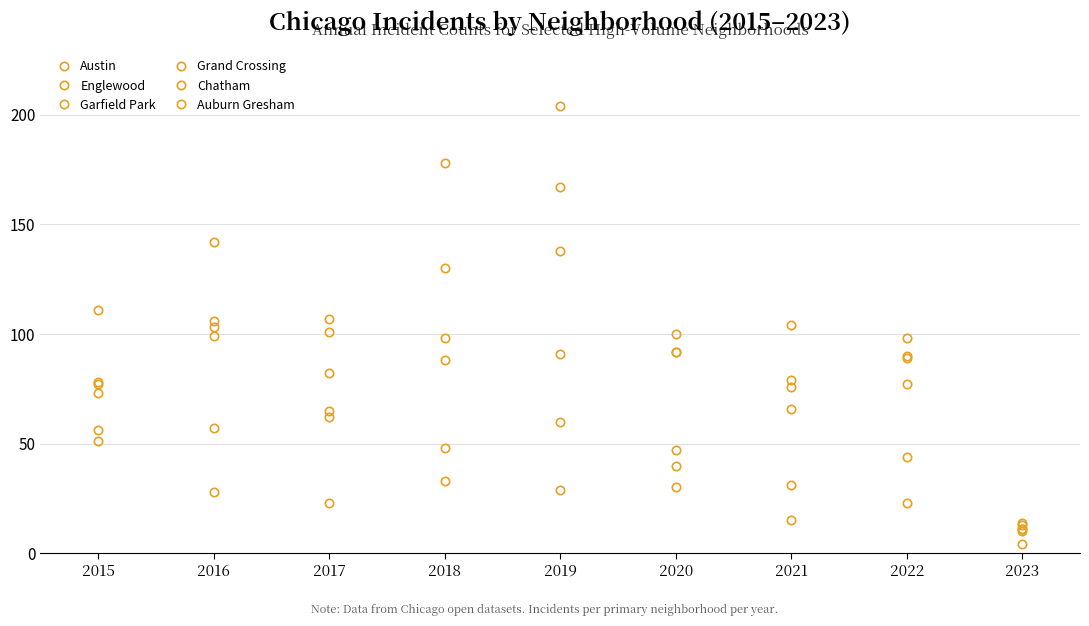

How many data points in Englewood are less than 98?

4